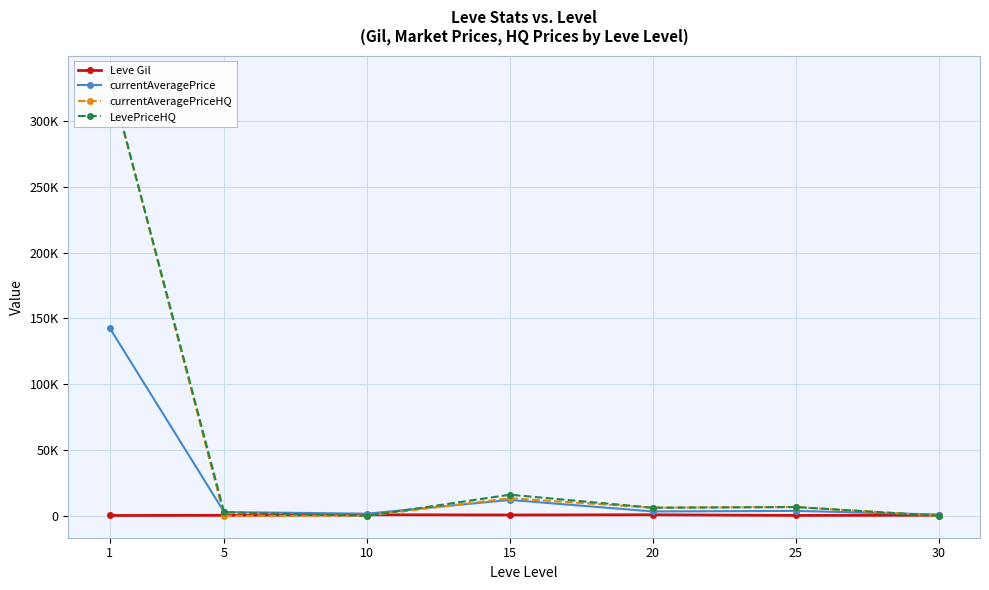

Does the chart have visible grid lines?

Yes